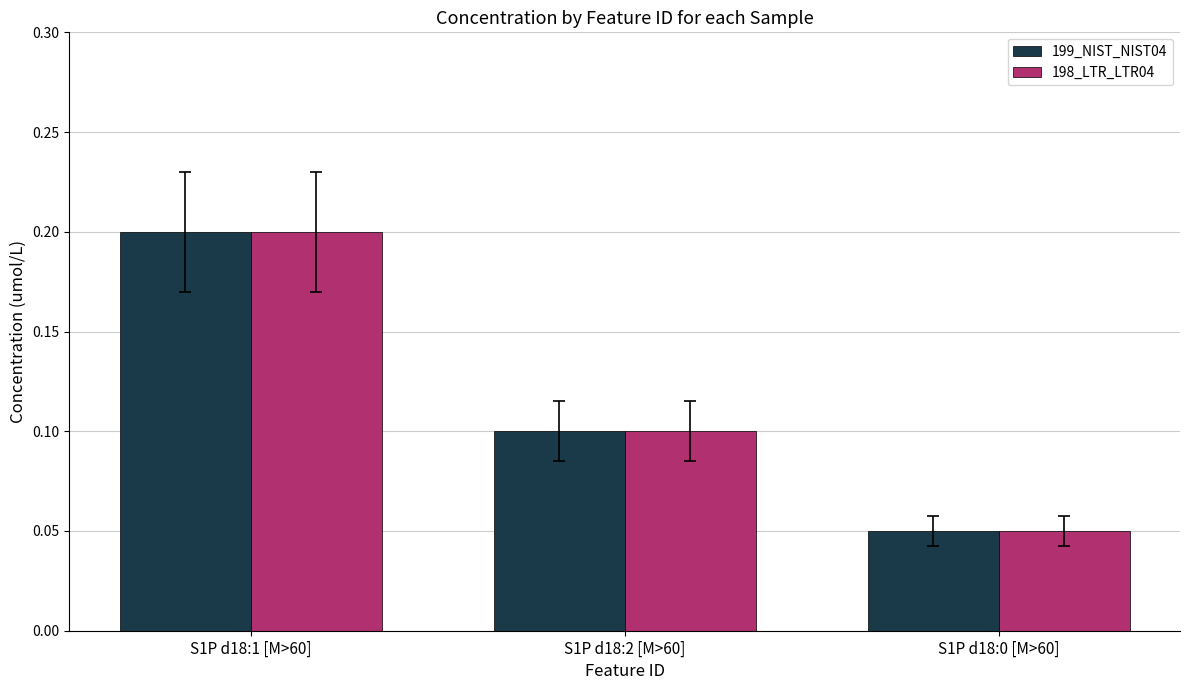

Is the value of 199_NIST_NIST04 at S1P d18:1 [M>60] greater than the value of 198_LTR_LTR04 at S1P d18:2 [M>60]?

Yes